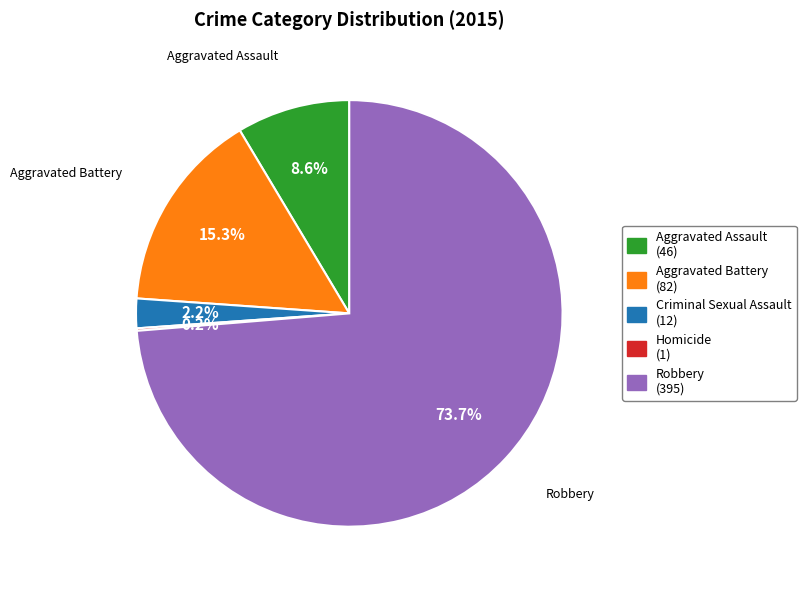

Is there a majority slice in this chart?

Yes